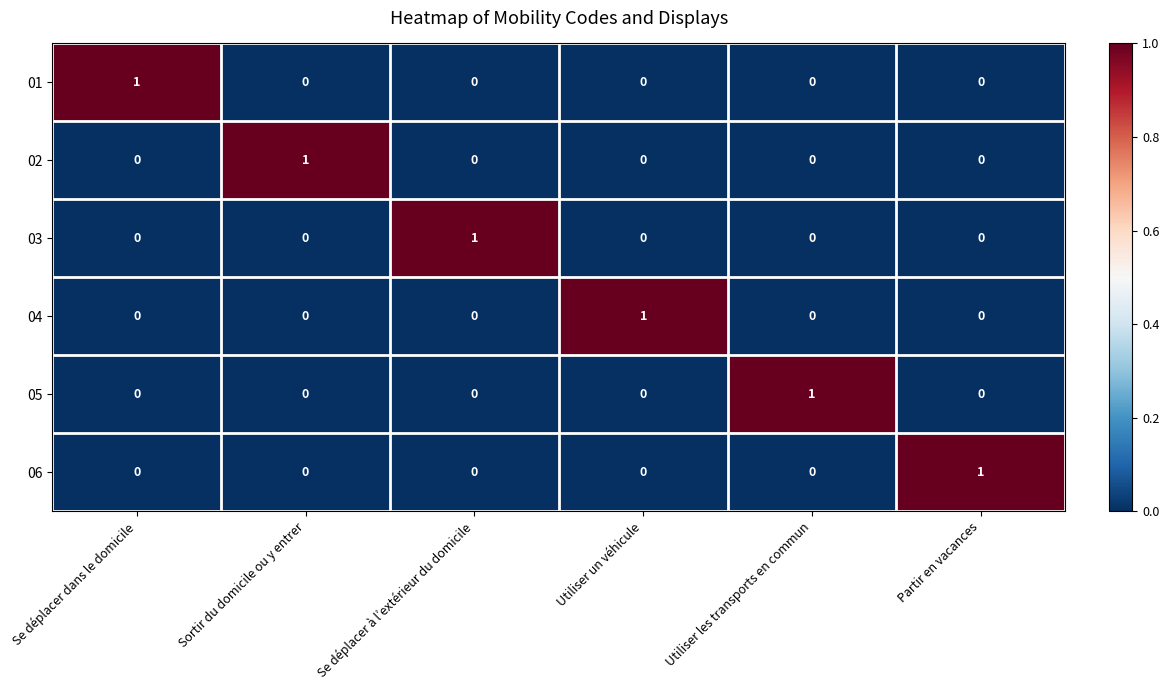

The 04 series shows 0 at Sortir du domicile ou y entrer. True or false?

True